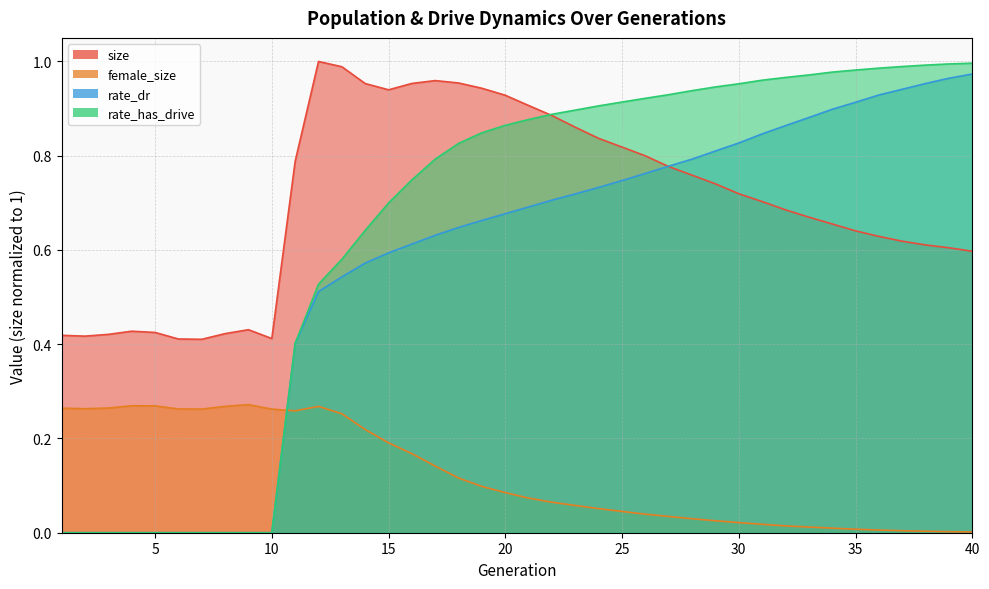

List the labels in order of rate_has_drive value, smallest first.

1, 2, 3, 4, 5, 6, 7, 8, 9, 10, 11, 12, 13, 14, 15, 16, 17, 18, 19, 20, 21, 22, 23, 24, 25, 26, 27, 28, 29, 30, 31, 32, 33, 34, 35, 36, 37, 38, 39, 40